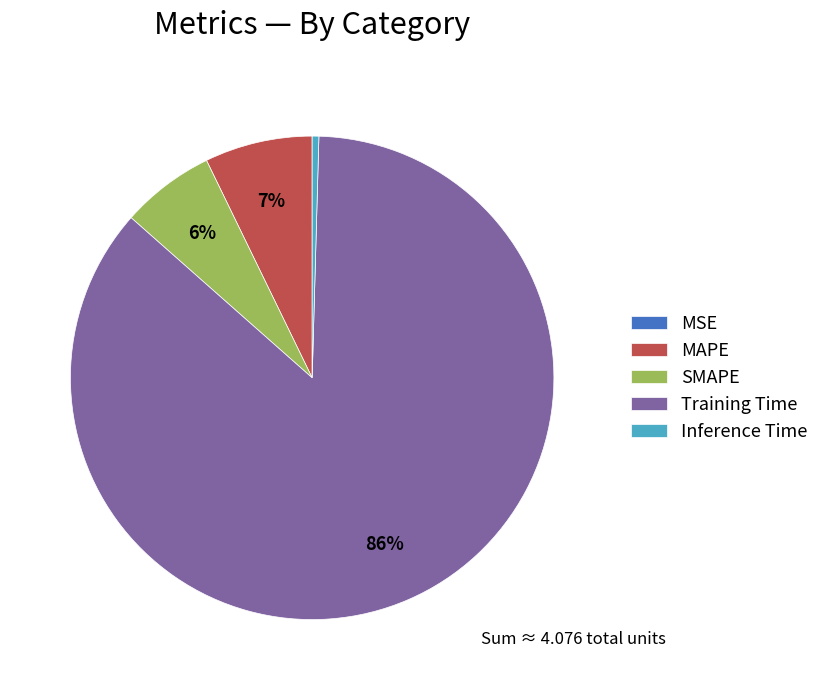

Between MAPE and SMAPE, which is larger?

MAPE